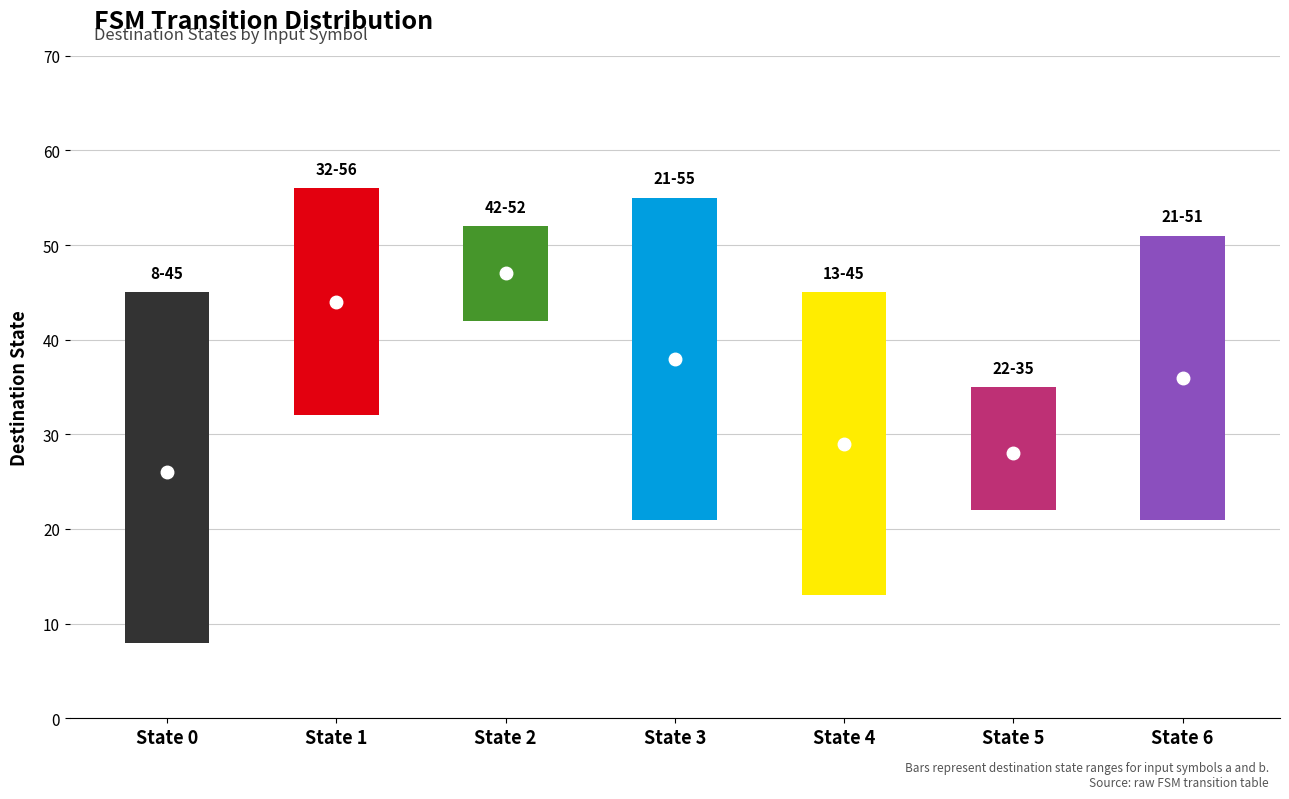

What is the value of the destination_b bar at the 3rd from the left?

42